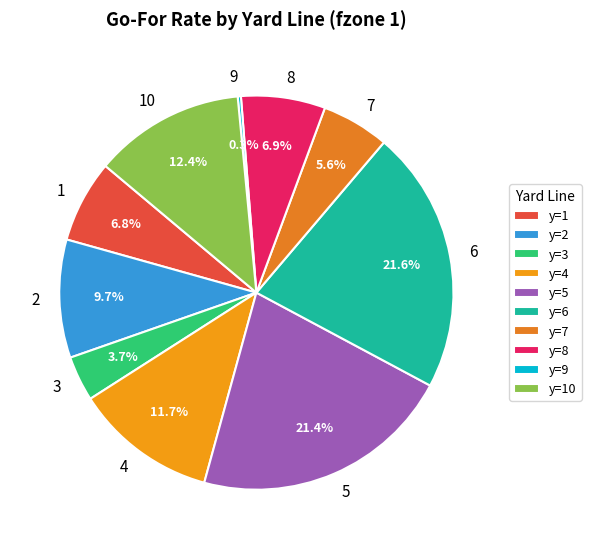

What percentage do 3 and 6 together represent?

25.3%